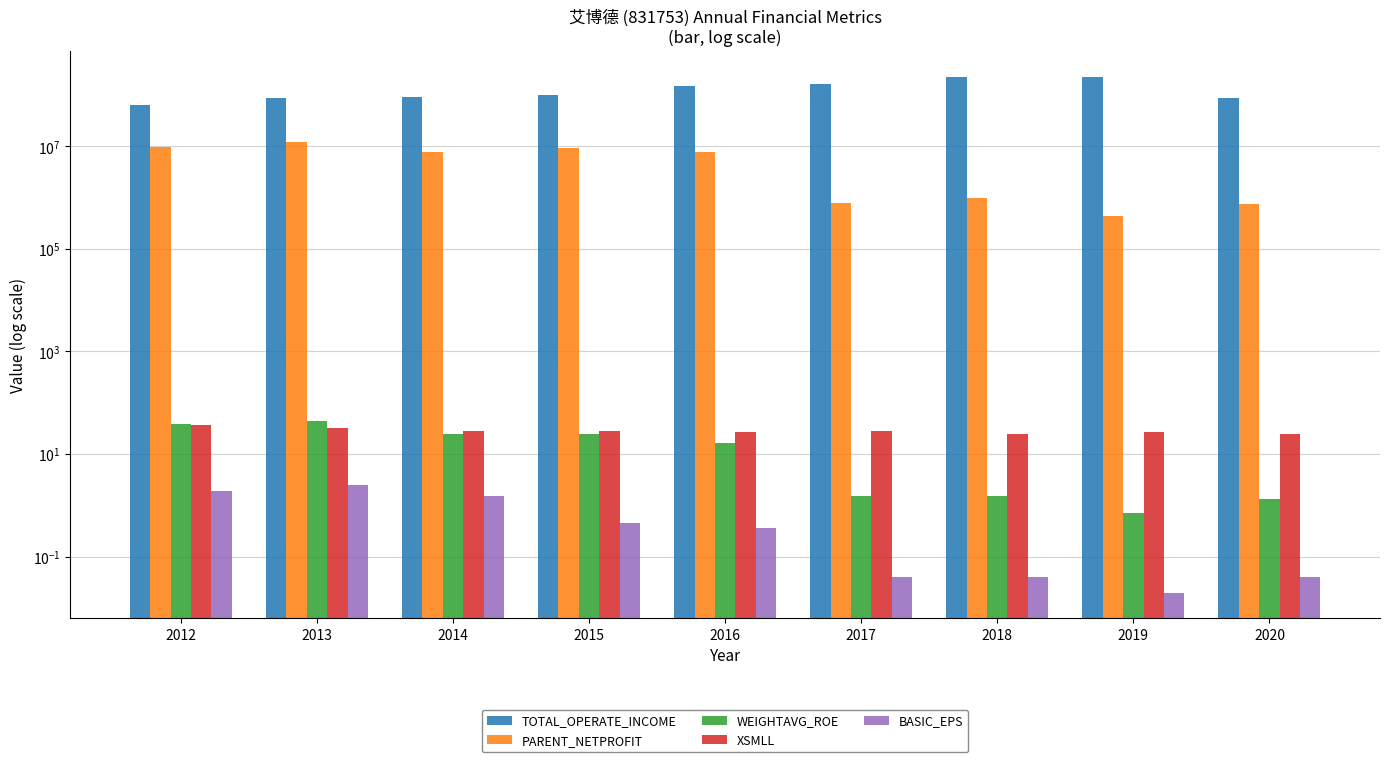

What is the average value of the XSMLL series?

28.7